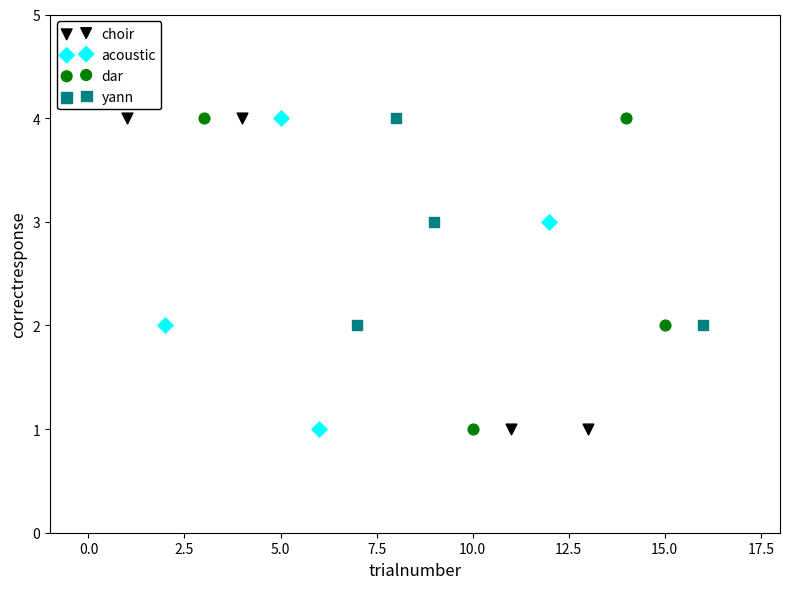

What are all the series names shown in the legend?

choir, acoustic, dar, yann